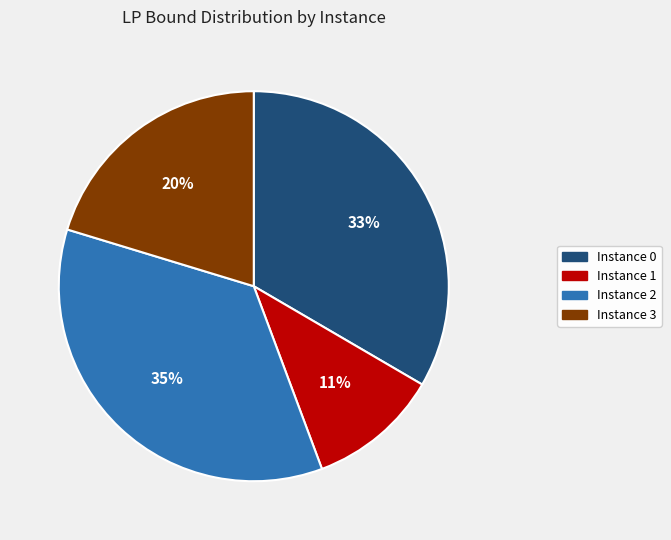

To the nearest percent, what percentage of the pie is Instance 2?

35%